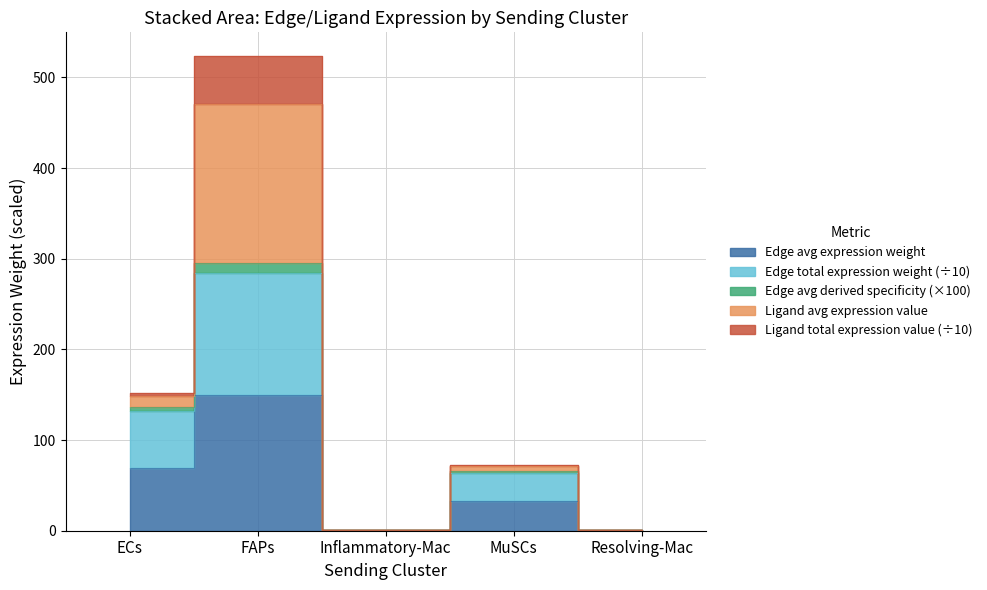

True or false: Edge avg expression weight has more than 1 points higher than both neighbors.

True